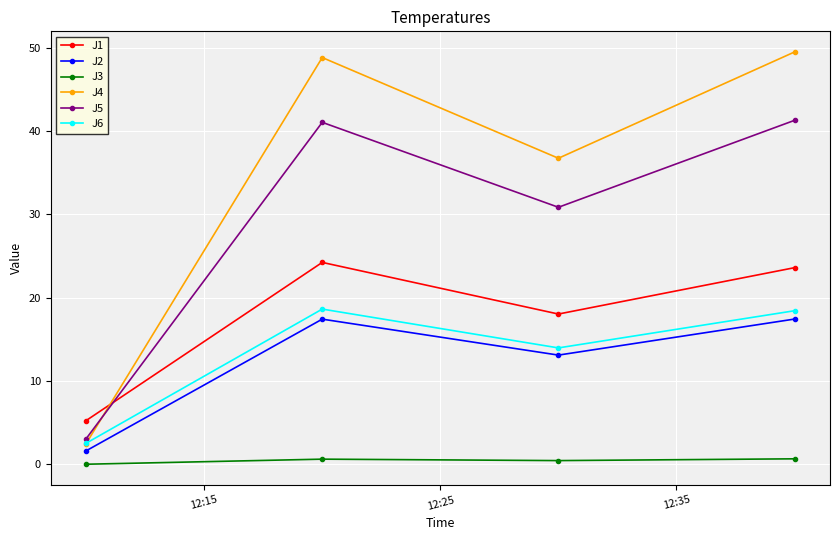

What is the greatest value displayed?

49.5